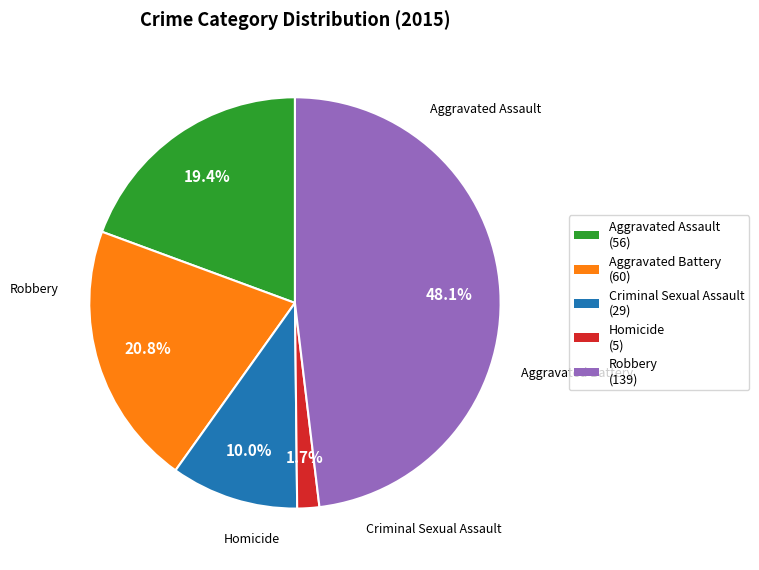

Does Criminal Sexual Assault represent more than half of the total?

No